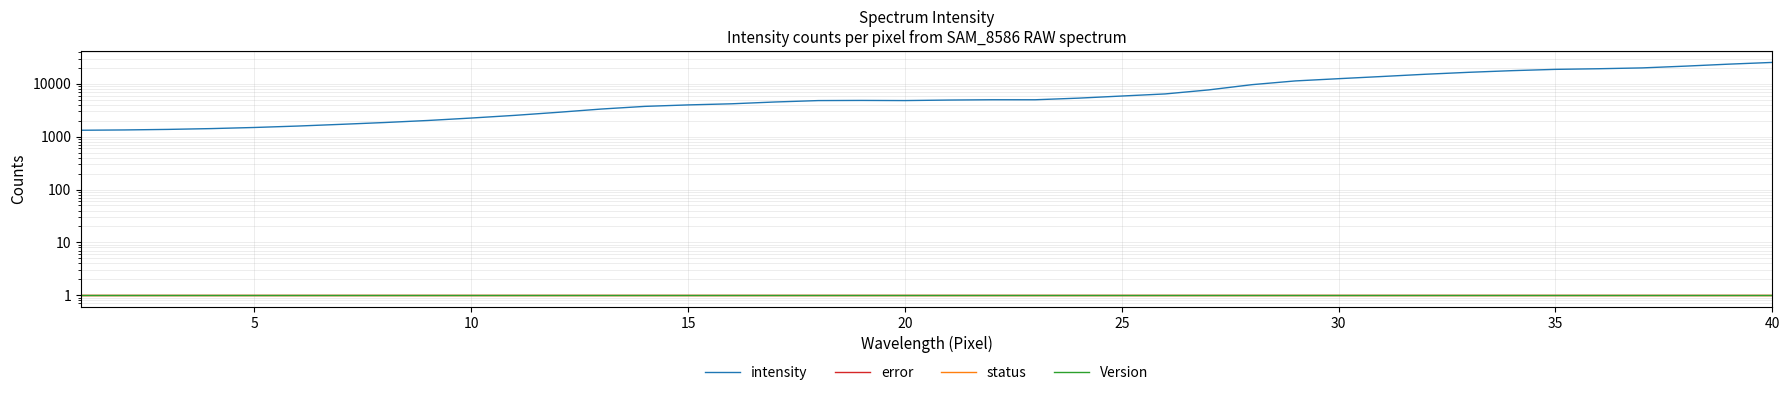

Is the value of status at 20 greater than the value of intensity at 38?

No